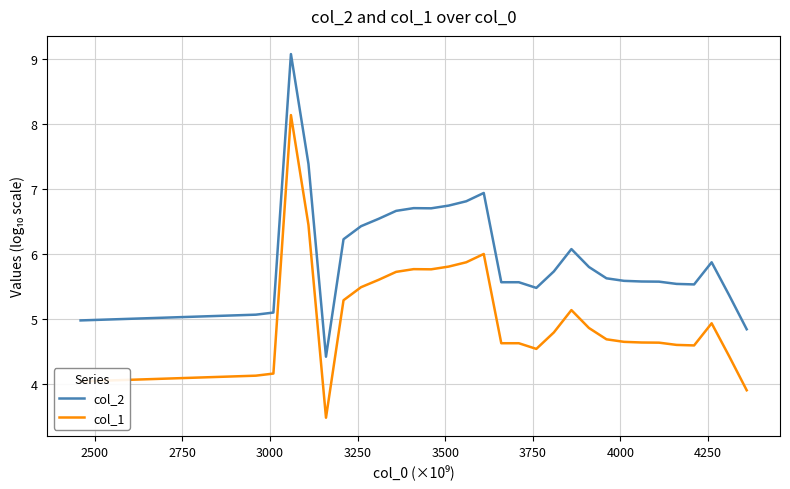

What is the difference between the second highest and minimum values in the col_1 series?

3.0